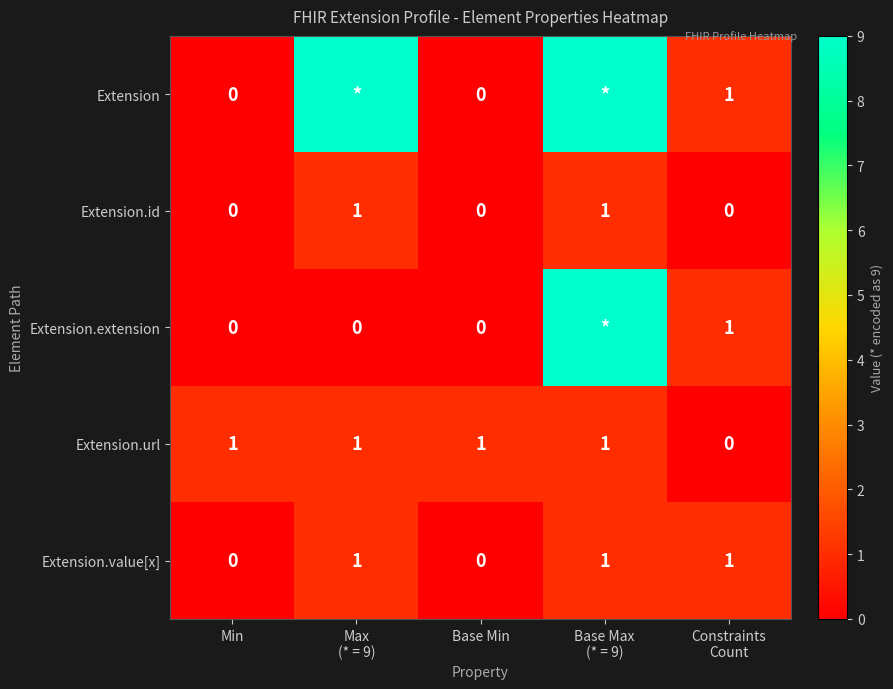

The Extension.url series shows 2 at Min. True or false?

False